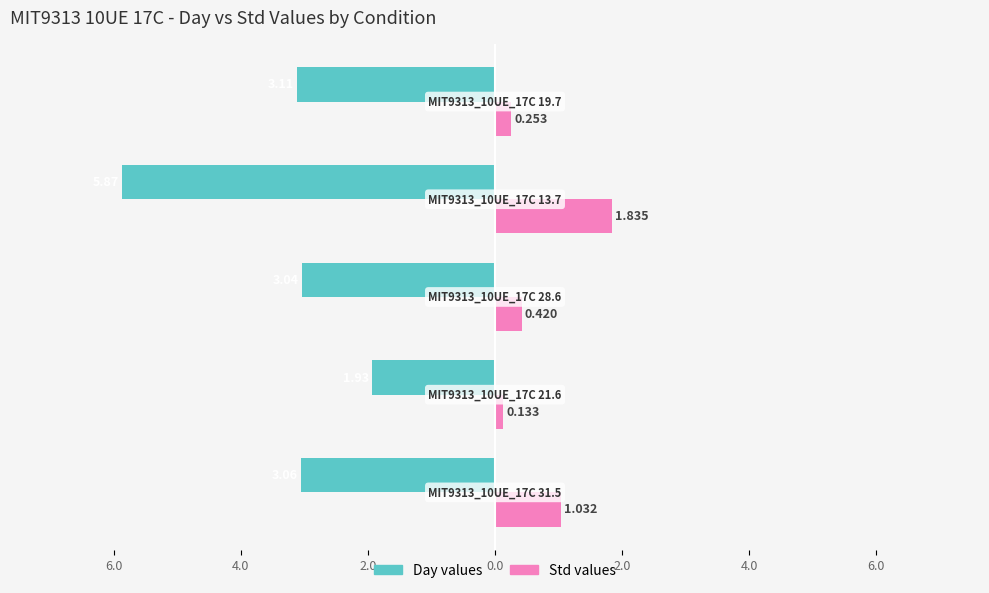

What are all the series names shown in the legend?

Day values, Std values